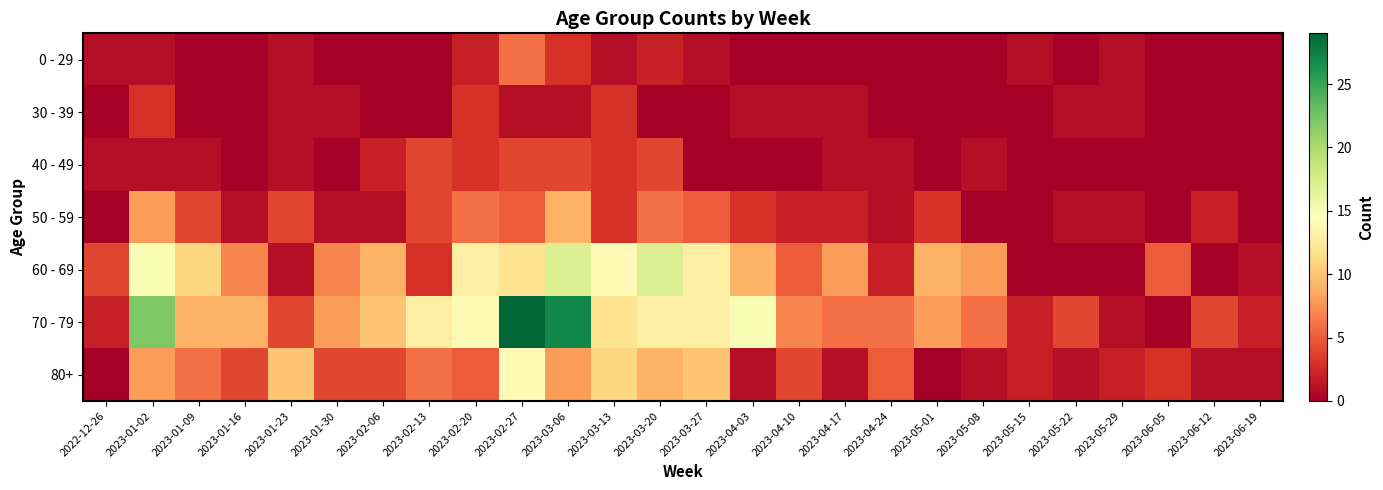

Which series has the largest total across all categories?

70 - 79